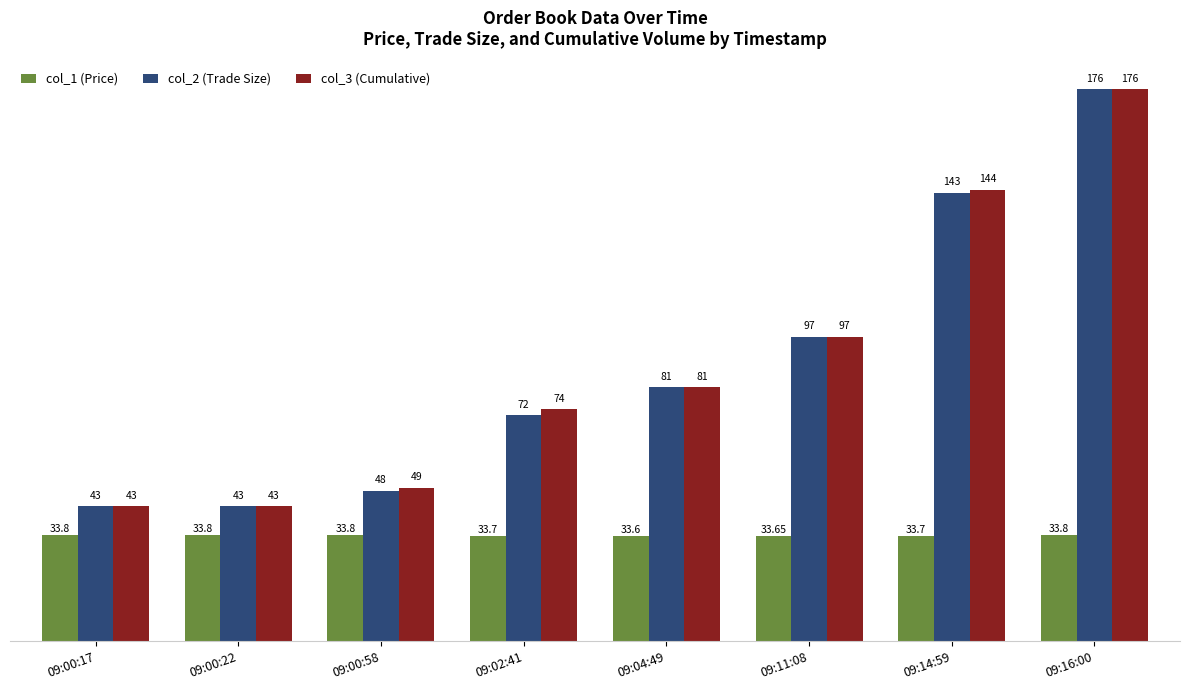

How many bars are there in total?

24